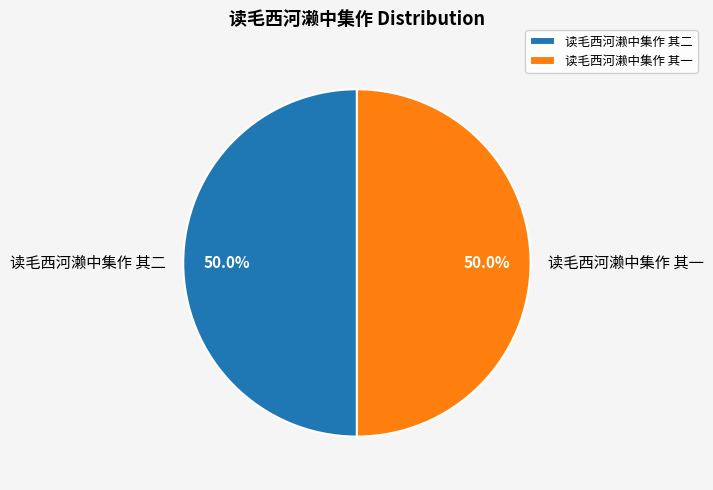

To the nearest percent, what is the average slice percentage?

50%